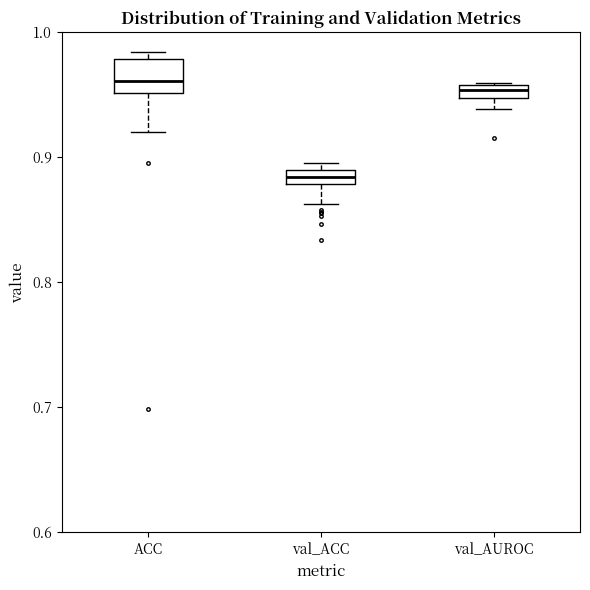

Which box's median line is the lowest?

val_ACC